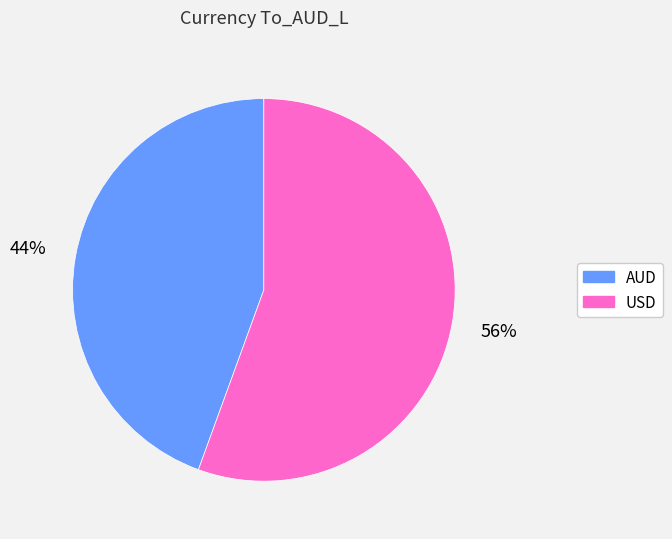

To the nearest percent, what is the average slice percentage?

50%